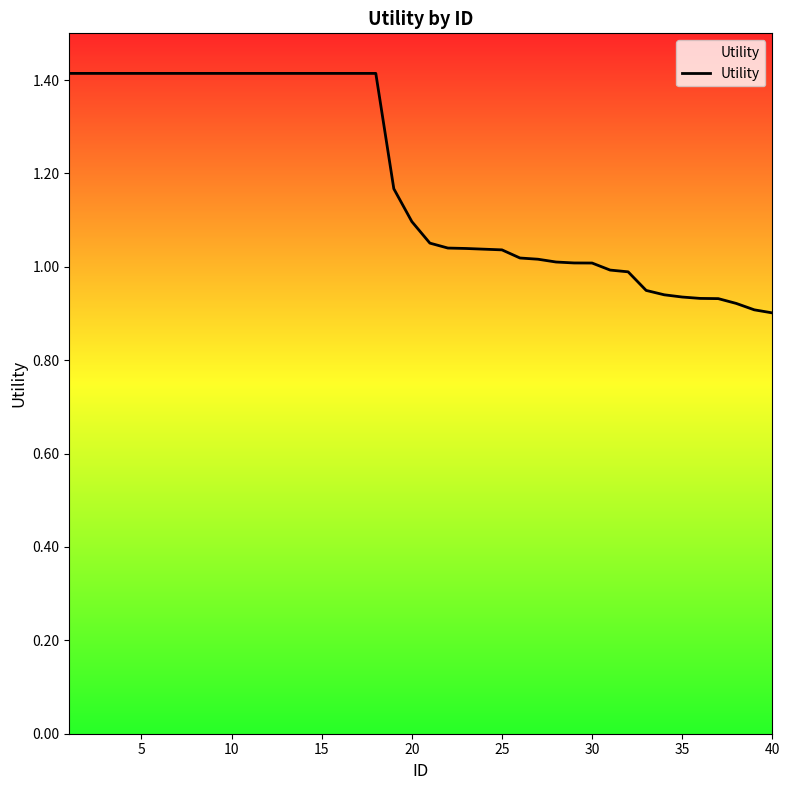

The value at 10 is 0.5. True or false?

False